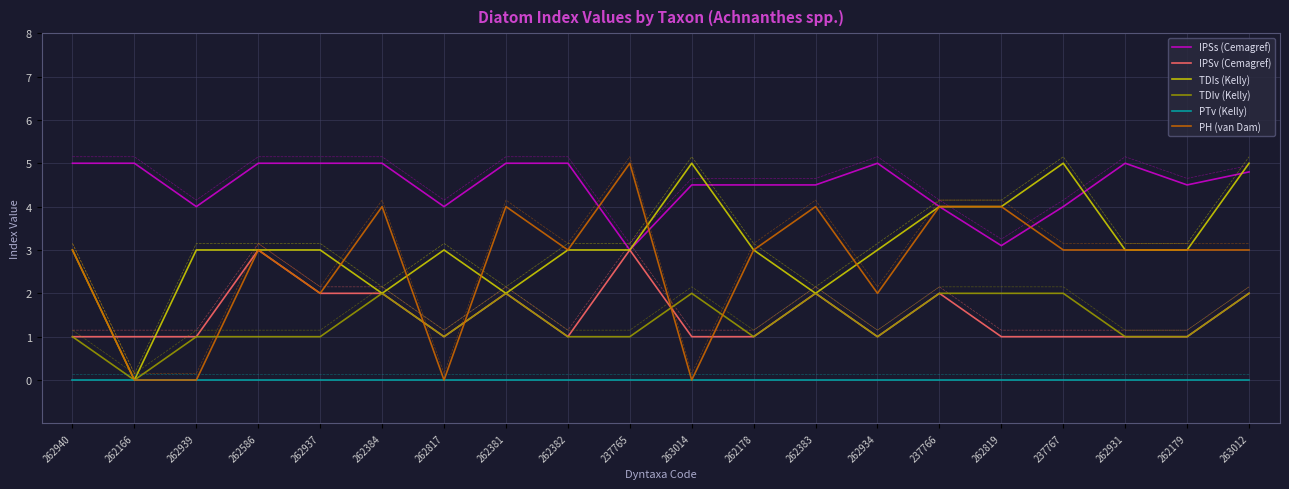

The IPSv (Cemagref) series shows 2.0 at 263012. True or false?

True